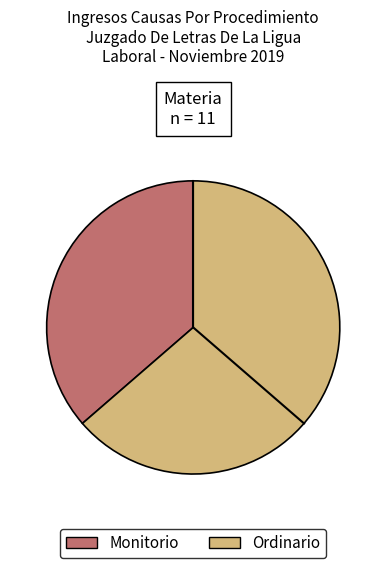

Which slice is the largest?

Ordinario